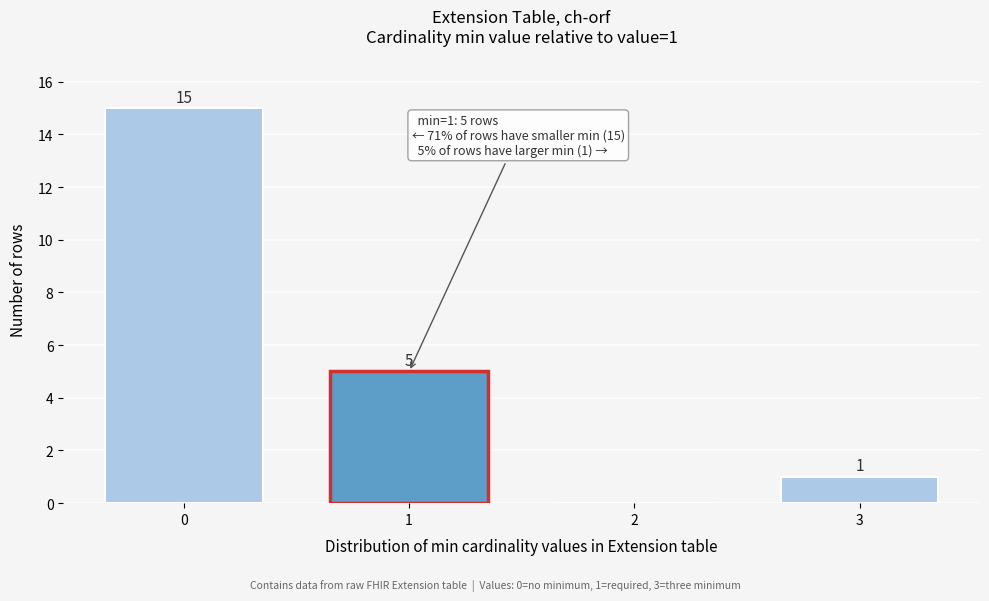

Reading left to right, list all the values displayed in this chart.

0=15	1=5	2=0	3=1